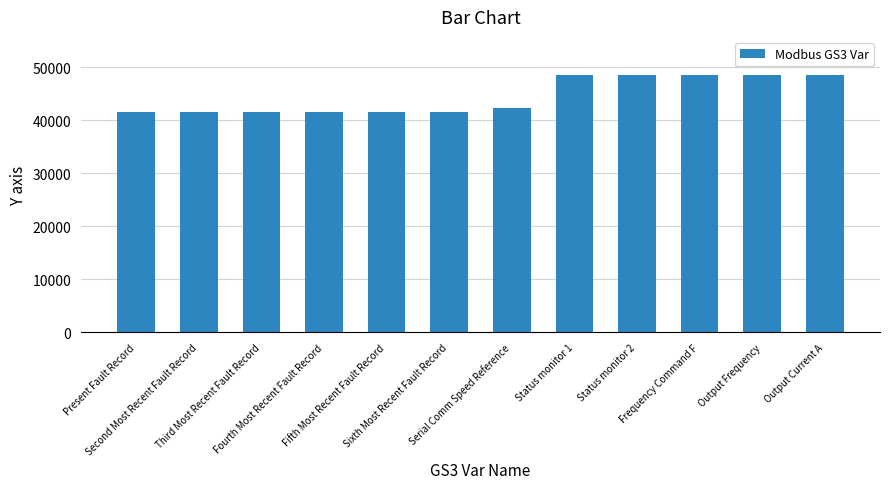

What is the value of the 11th bar from the left?

48452